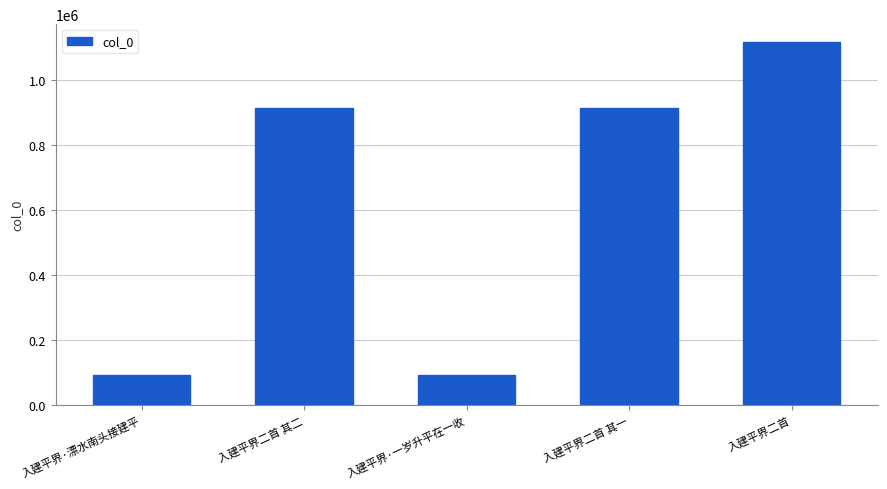

What is the ratio of the value at 入建平界·漂水南头接建平 to the value at 入建平界二首 其二?

0.1